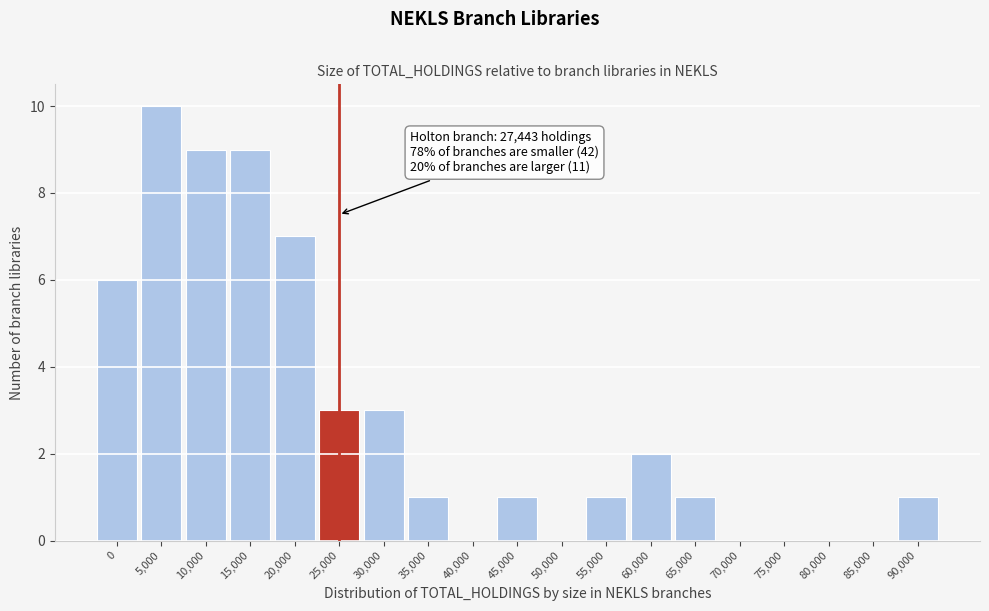

Reading left to right, transcribe all the data shown in this chart.

0=6	5,000=10	10,000=9	15,000=9	20,000=7	25,000=3	30,000=3	35,000=1	40,000=0	45,000=1	50,000=0	55,000=1	60,000=2	65,000=1	70,000=0	75,000=0	80,000=0	85,000=0	90,000=1